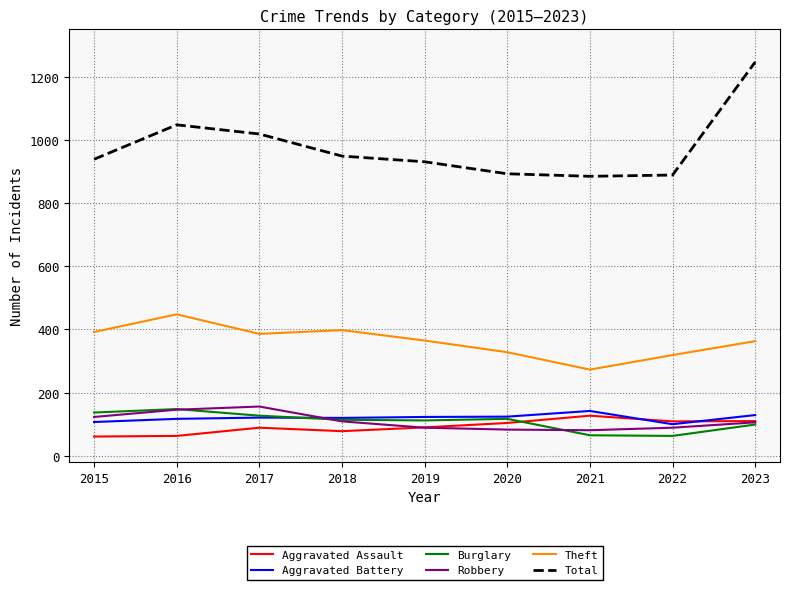

What is the average value of the Aggravated Assault series?

92